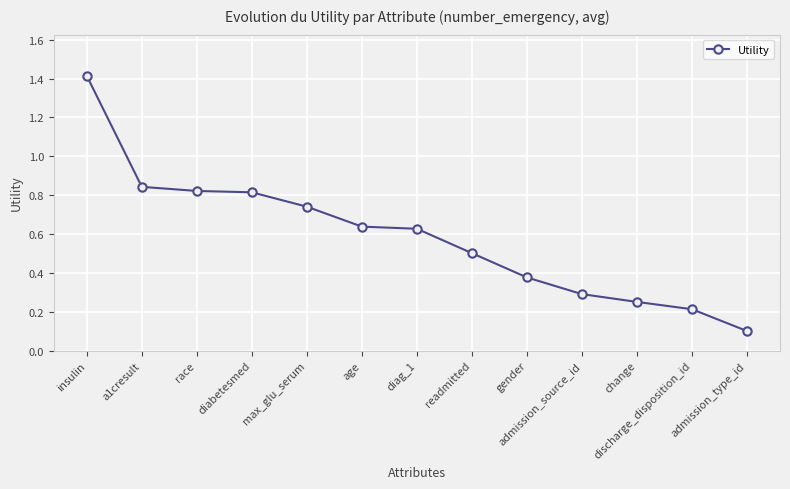

The chart shows a value of 0.8 at a1cresult. True or false?

True